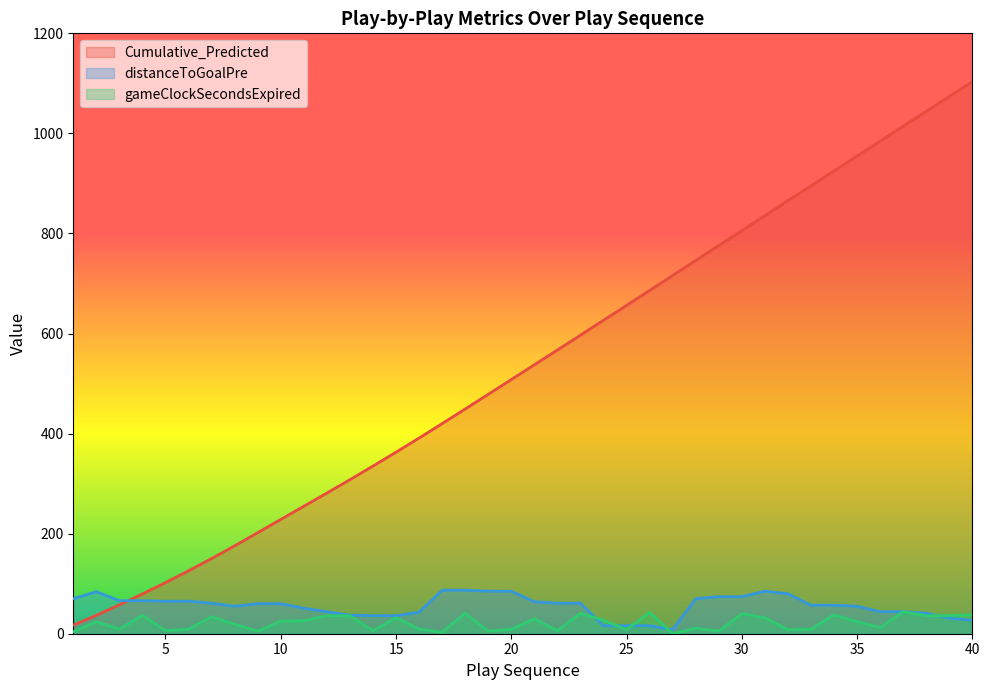

At which category is the sum across all series the highest?

40